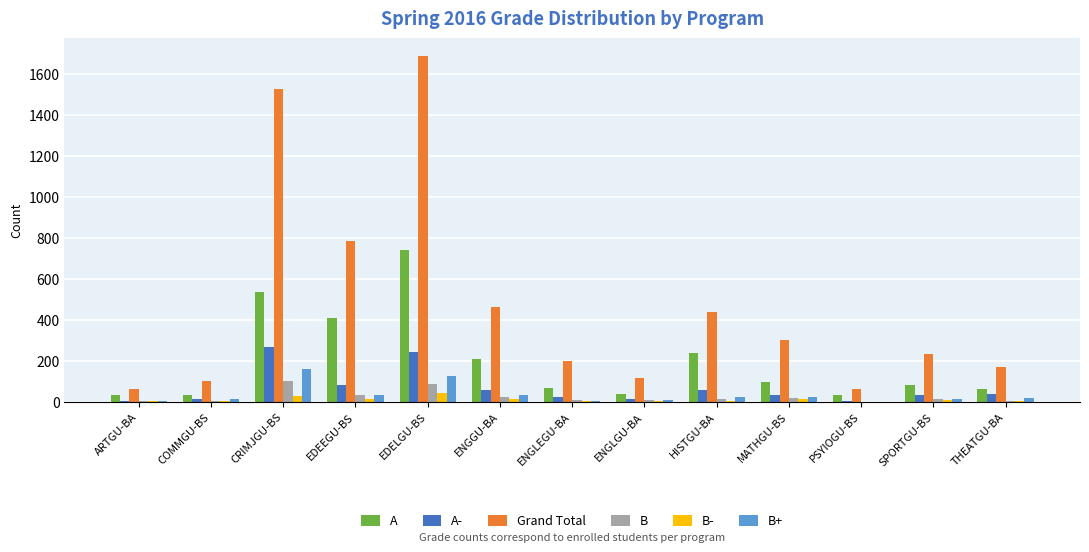

Between ENGLEGU-BA and HISTGU-BA, which series saw the biggest shift?

Grand Total